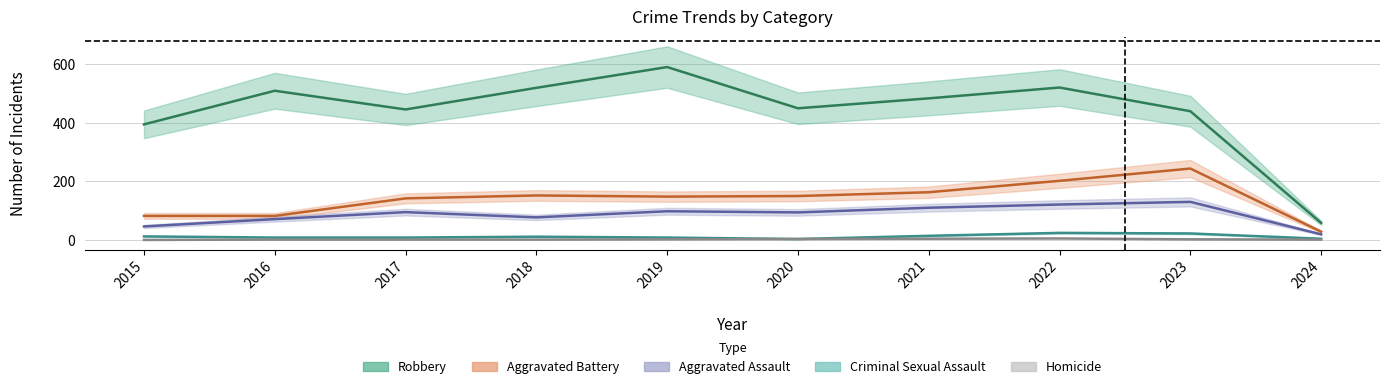

True or false: Robbery and Aggravated Battery intersect in this chart.

False